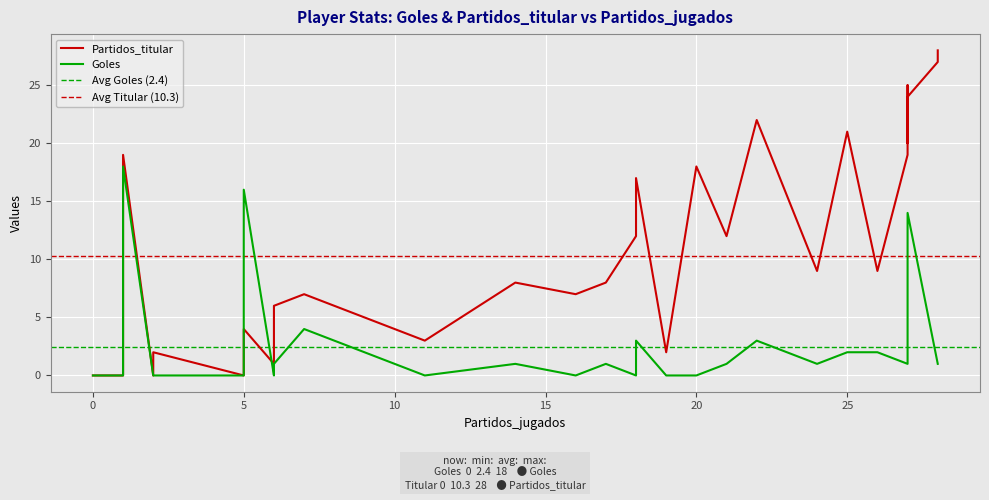

Rank the series by their average value, from highest to lowest.

Partidos_titular, Goles